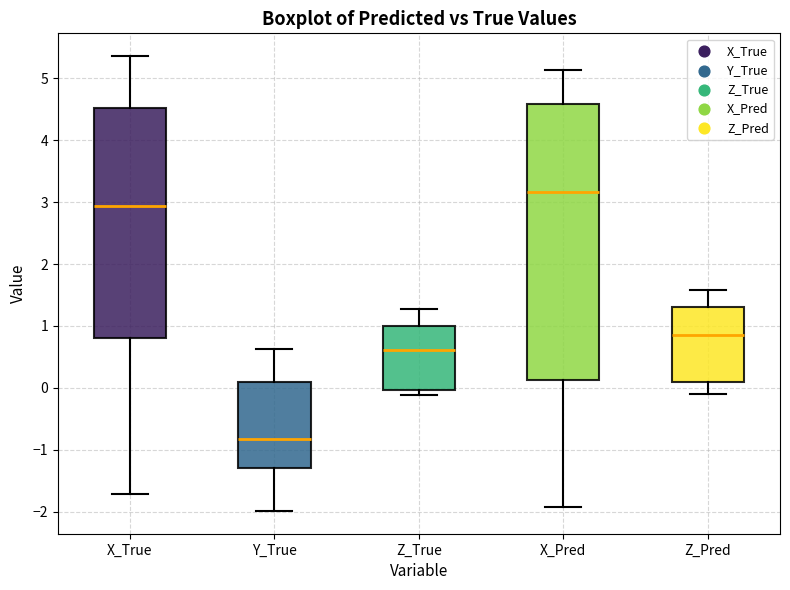

Reading left to right, transcribe this box plot: for each box, give where its median line is, the range the box spans, and where its two whiskers end, as read against the y-axis. The values are not printed on the chart, so give them approximately, as read against the axis.

X_True: median 2.9, box 0.8 to 4.5, whiskers -1.7 to 5.4
Y_True: median -0.8, box -1.3 to 0.1, whiskers -2.0 to 0.6
Z_True: median 0.6, box 0.0 to 1.0, whiskers -0.1 to 1.3
X_Pred: median 3.2, box 0.1 to 4.6, whiskers -1.9 to 5.1
Z_Pred: median 0.9, box 0.1 to 1.3, whiskers -0.1 to 1.6